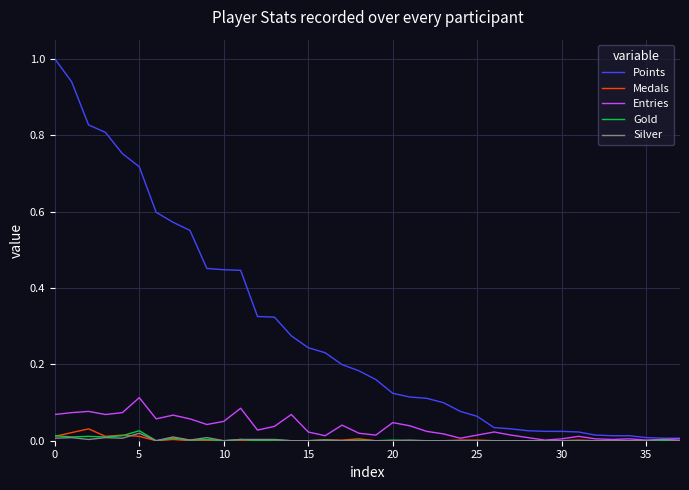

Does the chart have visible grid lines?

Yes